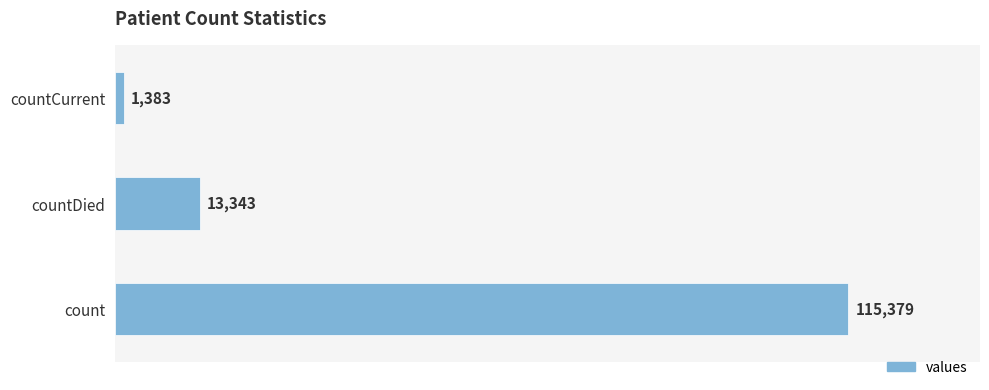

How many data points does each series have?

3